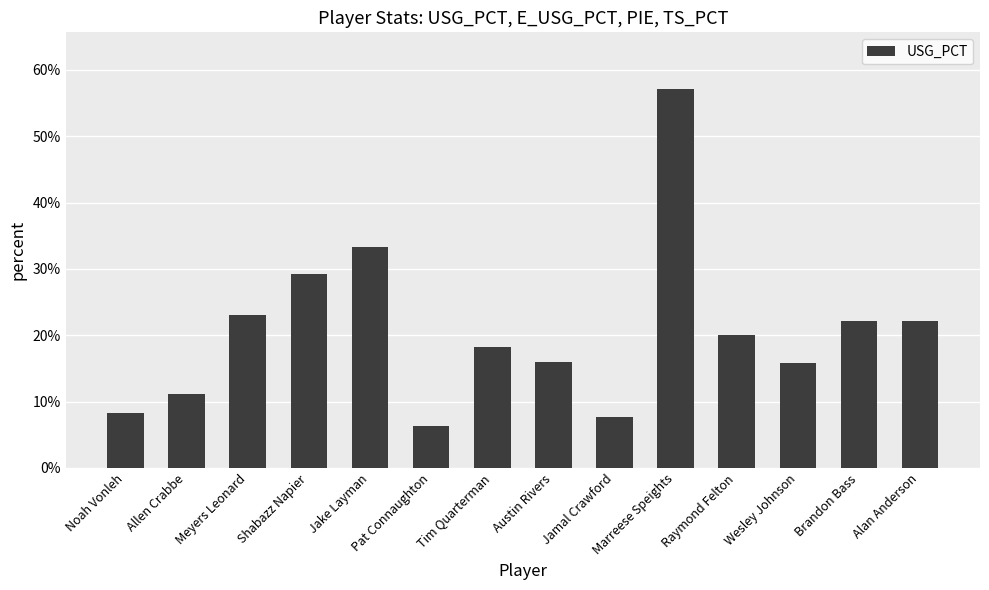

What is the greatest value displayed?

0.6